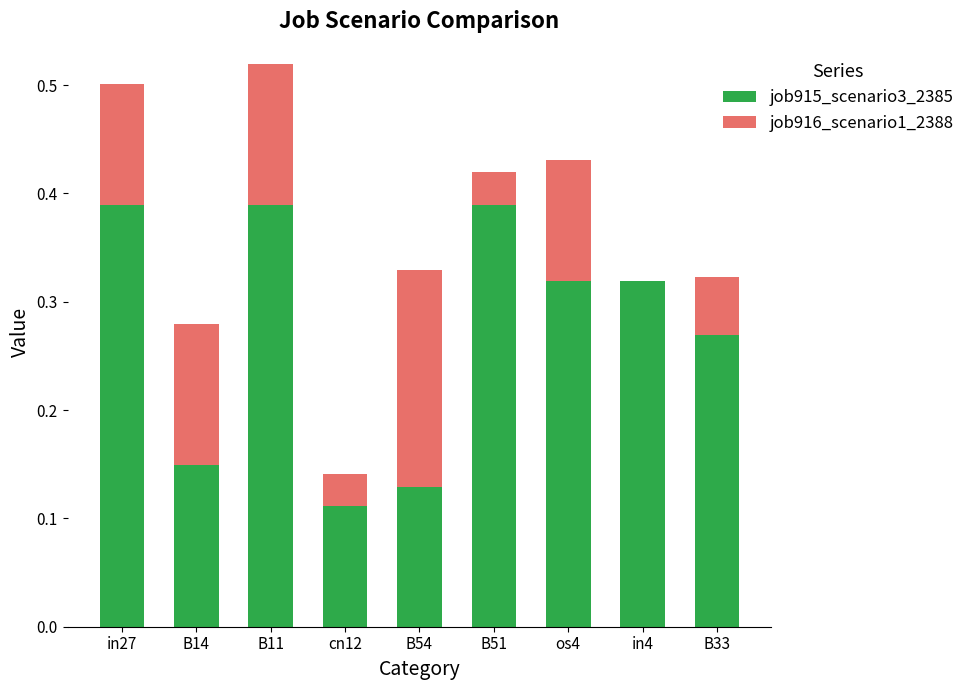

The job915_scenario3_2385 series shows 0.4 at os4. True or false?

False